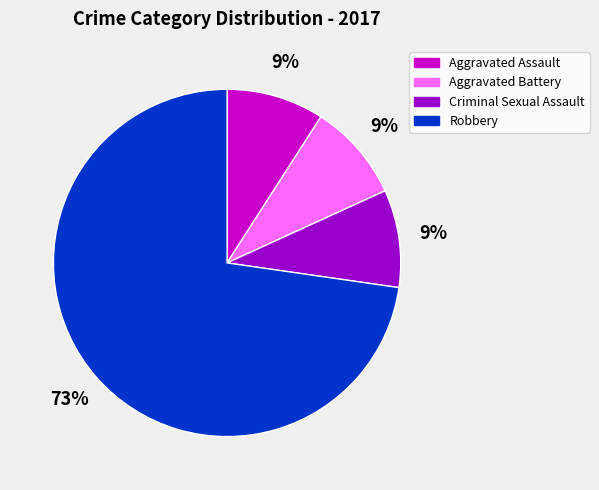

Is it true that Aggravated Assault is 21% of the pie?

False